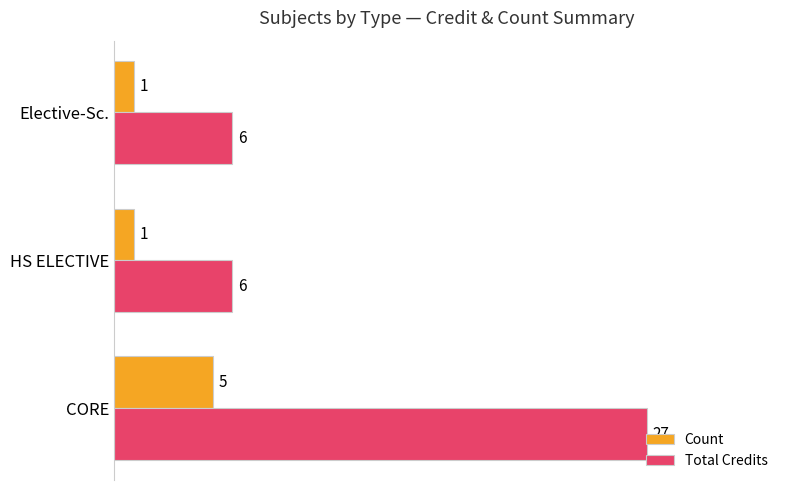

What is the sum of all Count values?

7